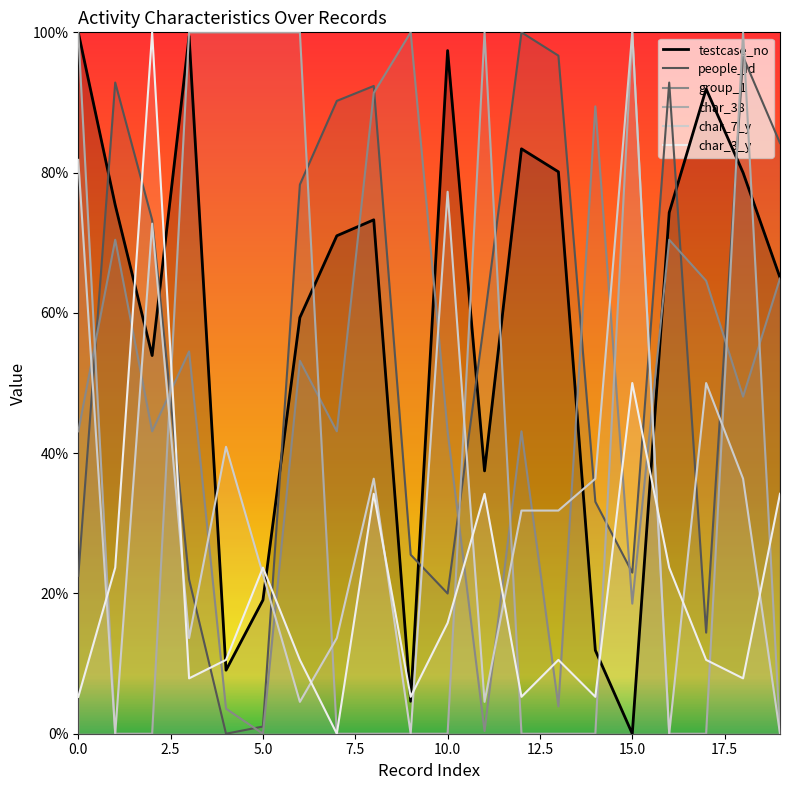

True or false: group_1 and char_3_y cross at least once.

True